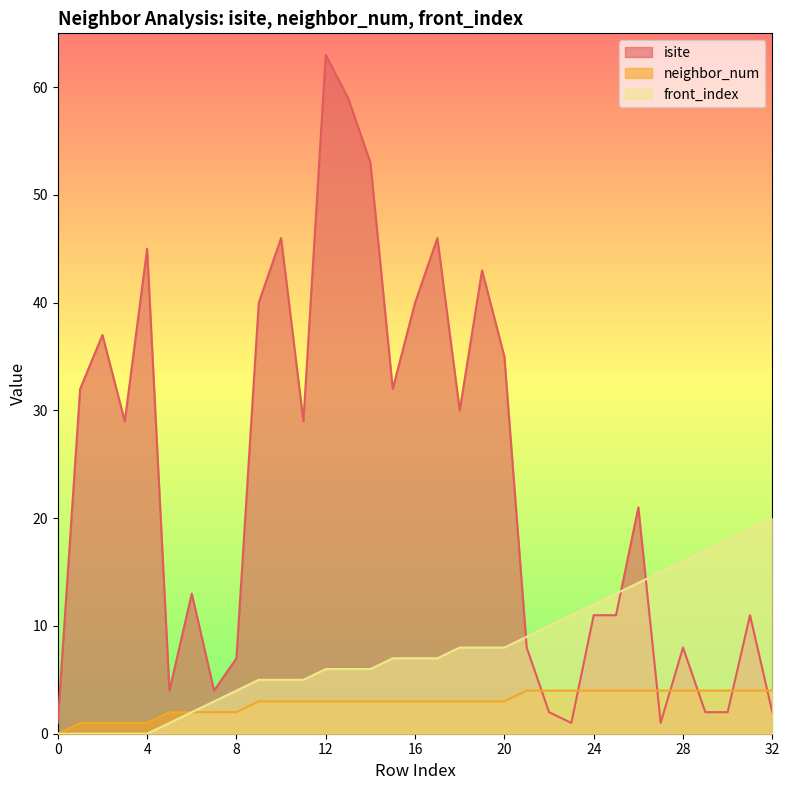

Which category has the highest value in the isite series?

12